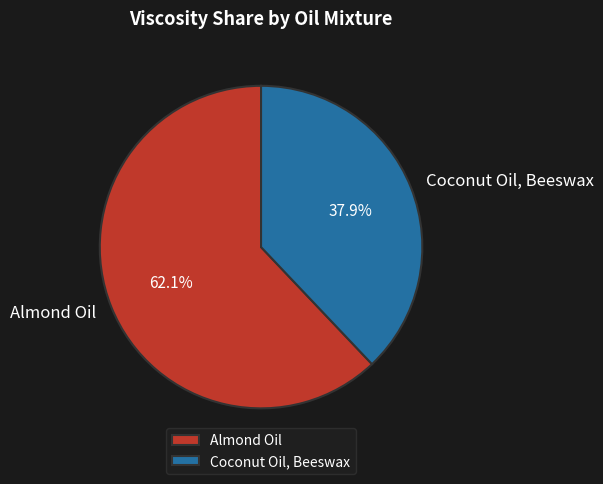

Do Coconut Oil, Beeswax and Almond Oil together represent more than half of the pie?

Yes